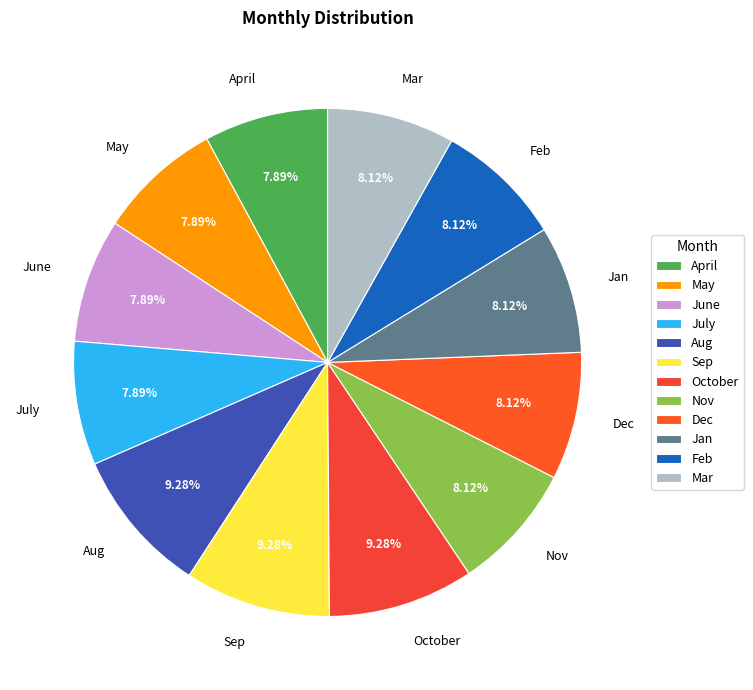

What is the ratio of the value at Nov to the value at Sep?

0.9